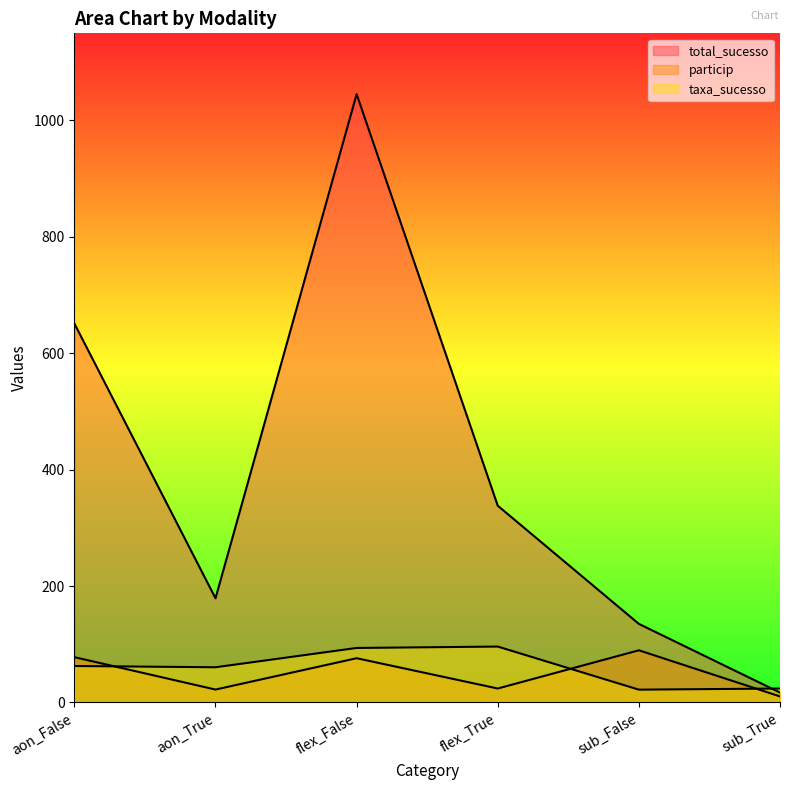

Does the chart have visible grid lines?

No